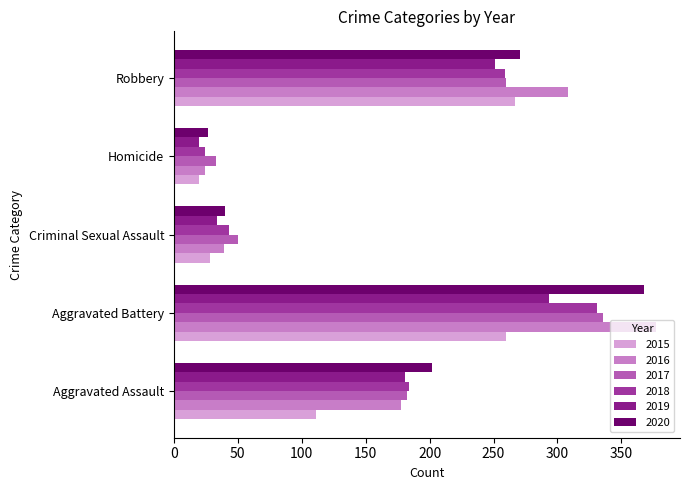

At how many categories does at least one series exceed 268?

2